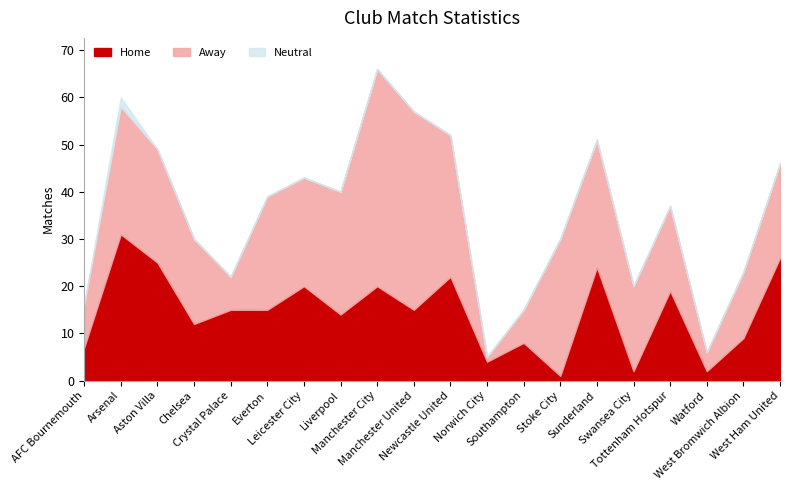

Which series has the widest spread of values?

Away